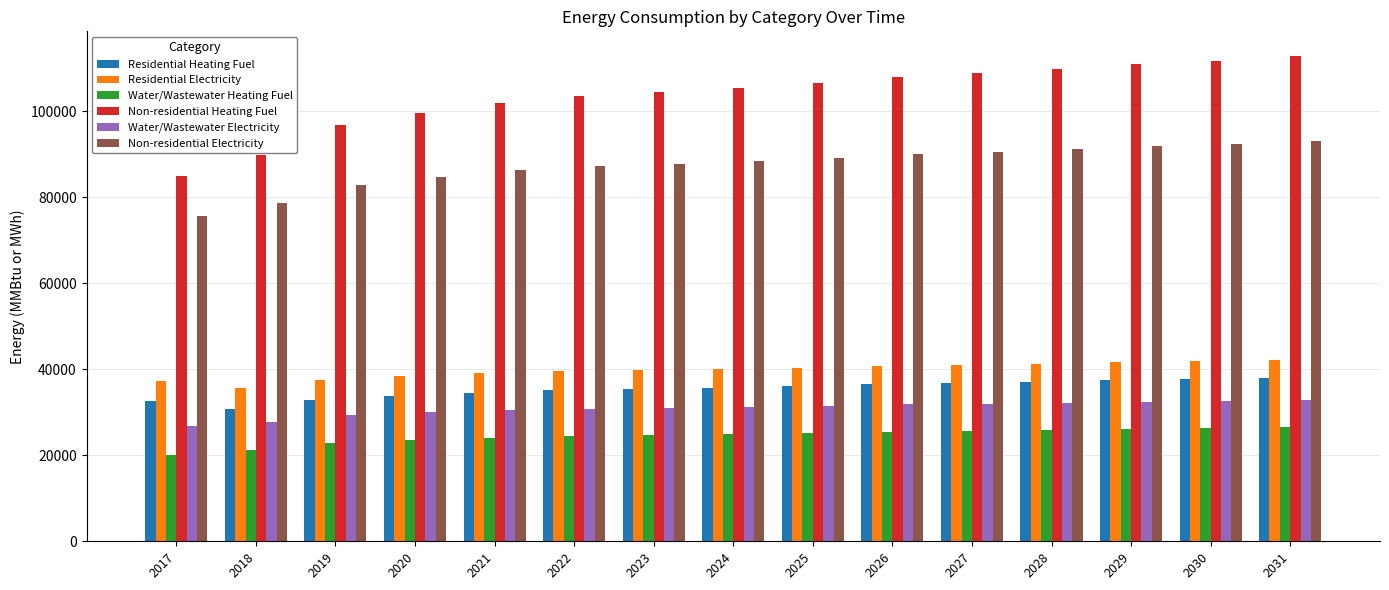

Is the value of Water/Wastewater Heating Fuel at 2031 greater than the value of Residential Electricity at 2025?

No